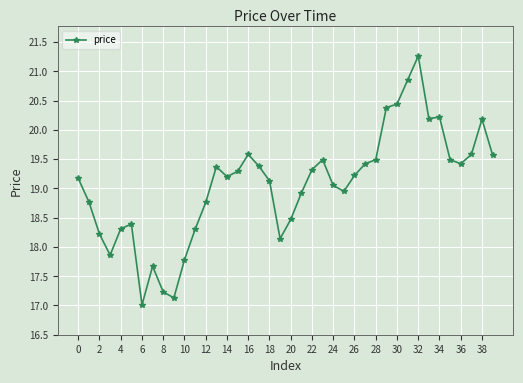

What is the difference between the second highest and second lowest values?

3.7